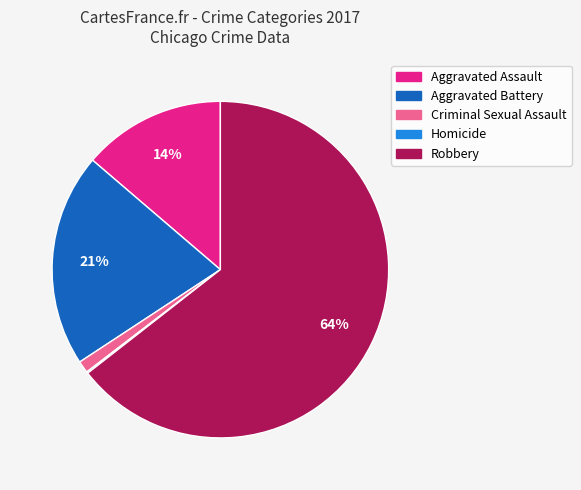

Is the sum of Robbery and Aggravated Assault greater than half?

Yes